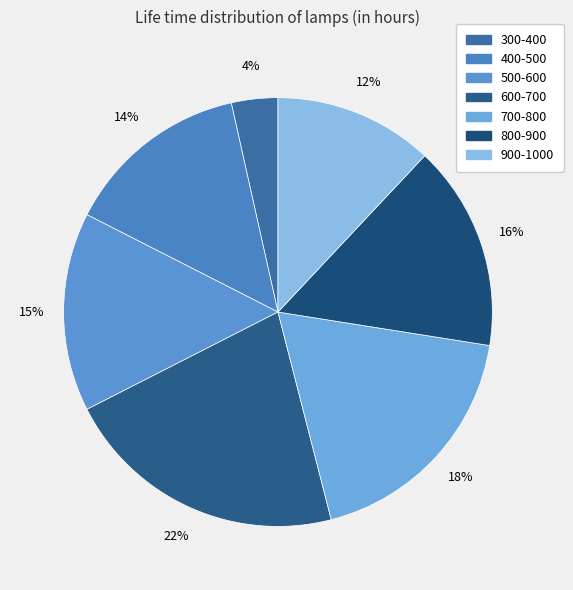

The 600-700 slice represents 22% of the pie. True or false?

True